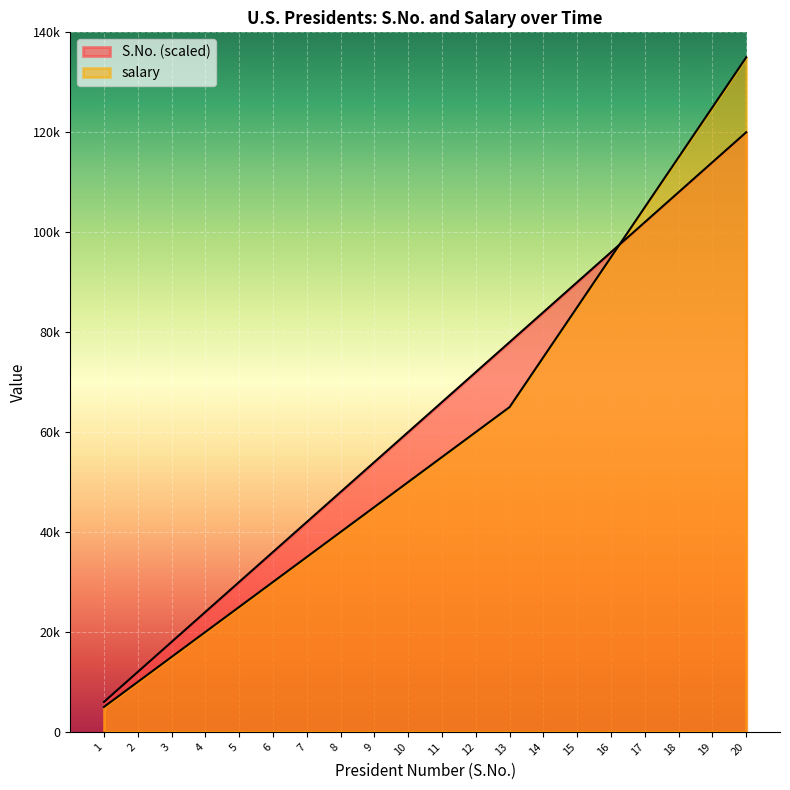

Does the chart display data point markers on the line(s)?

No